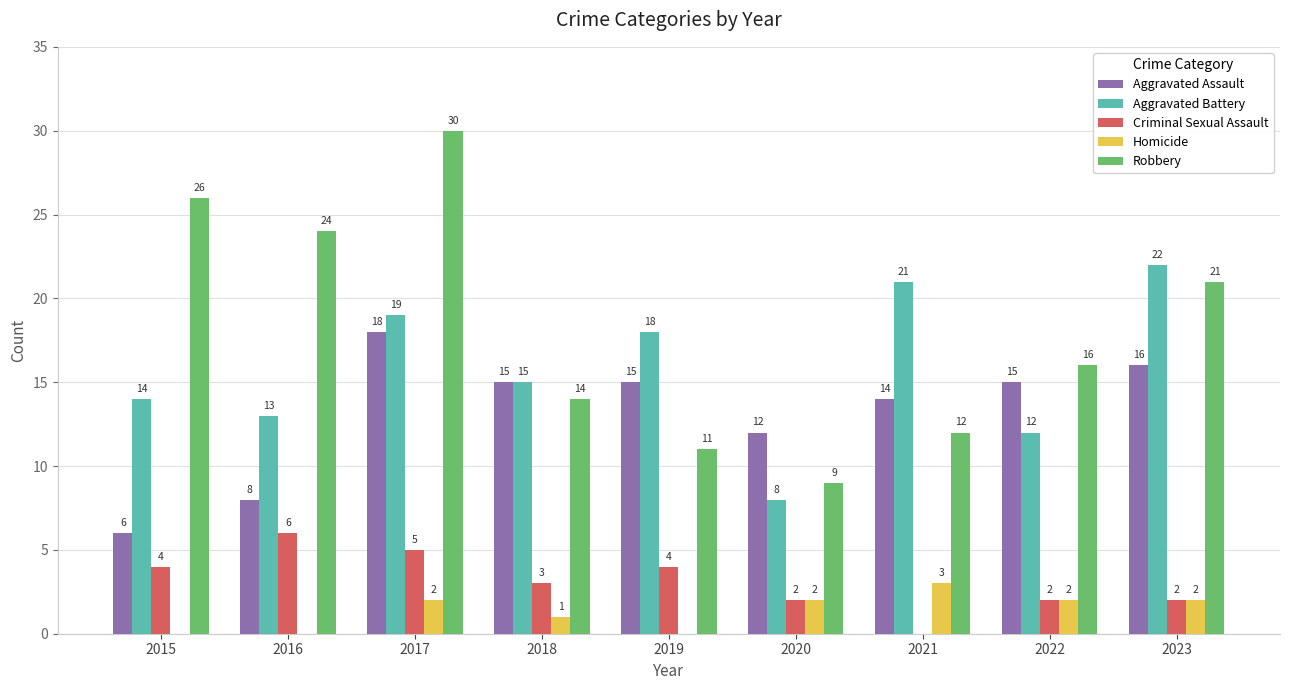

What is the sum of all Robbery values?

163